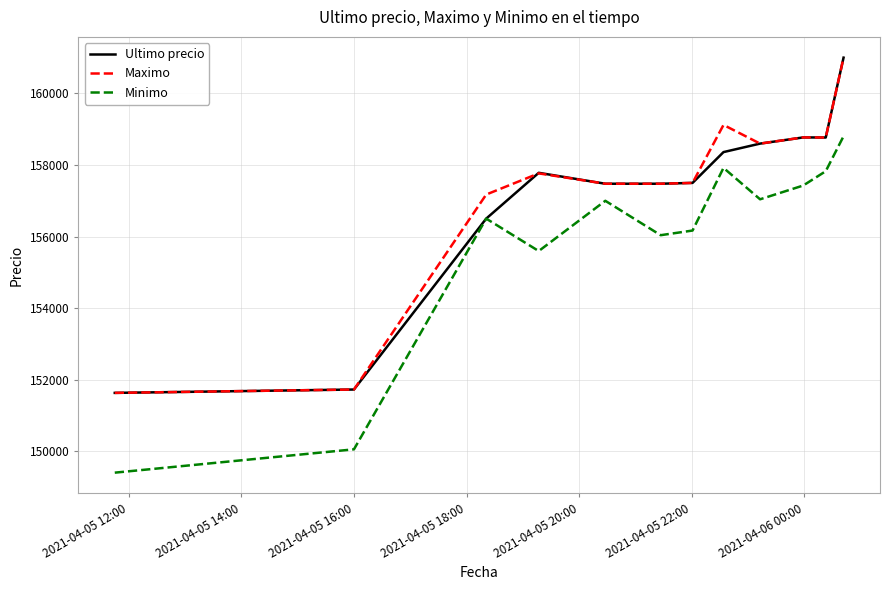

True or false: Minimo and Maximo cross at least once.

False